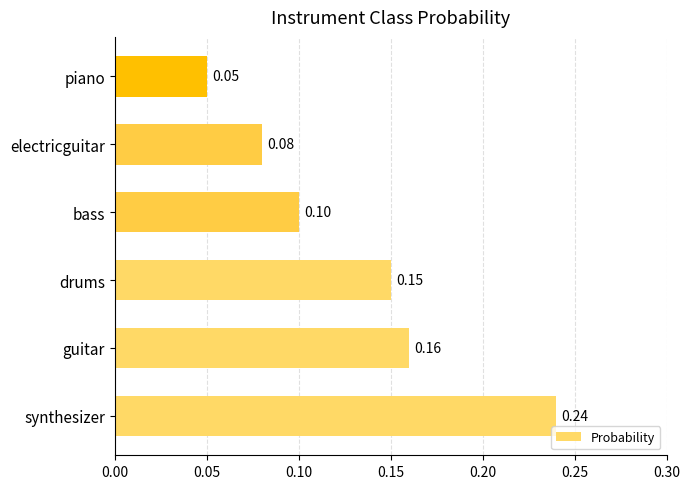

How many bars are there in total?

6